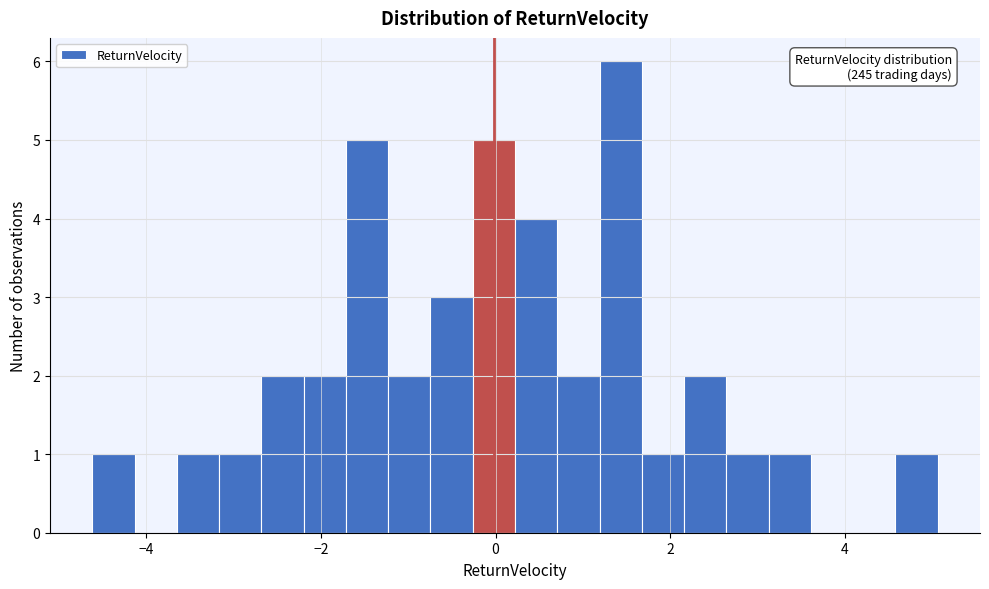

Around what value on the x-axis is the tallest bar? Give the approximate position of its centre, as read against the axis.

1.4